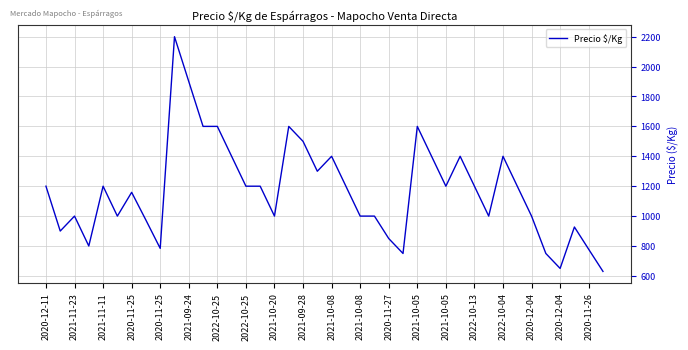

What is the difference between the maximum and minimum values?

1570